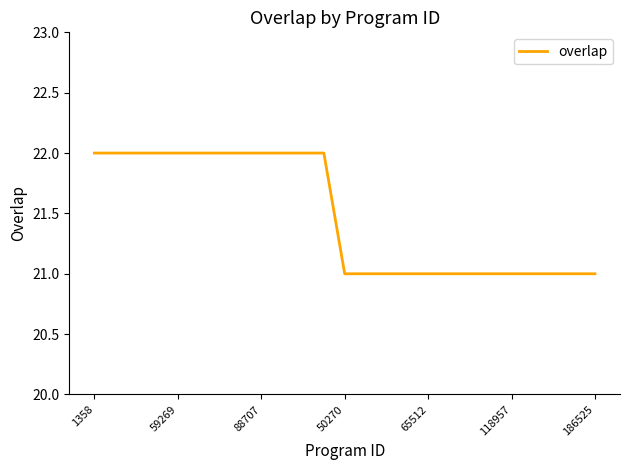

What is the smallest value displayed?

21